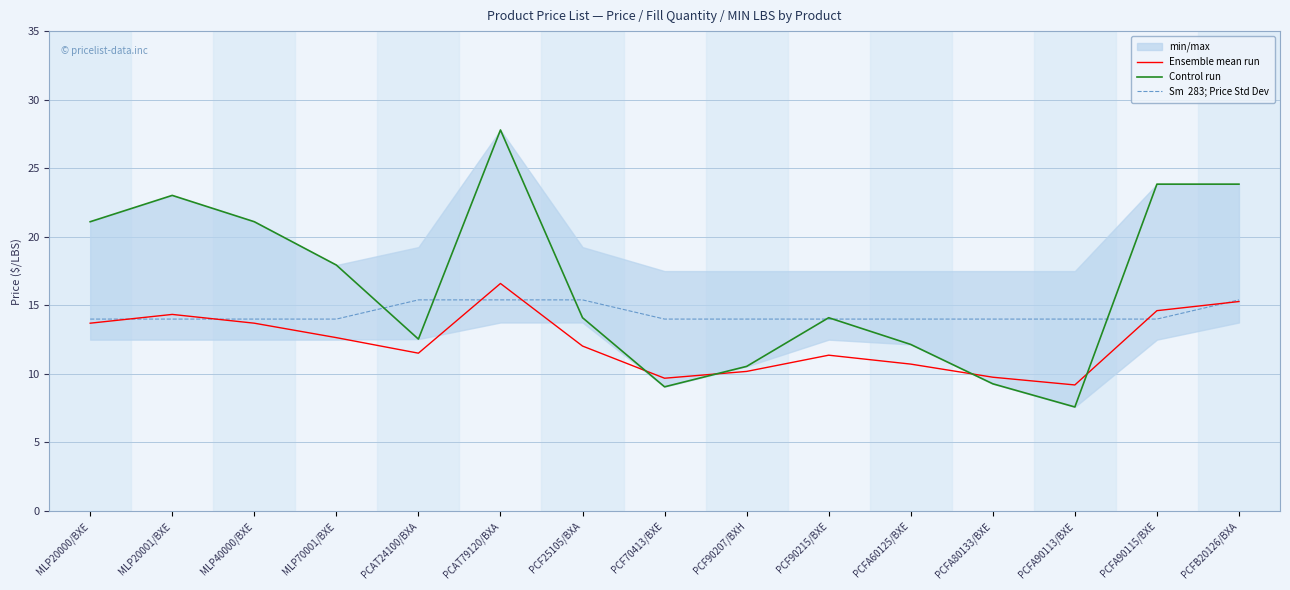

What is the sum of all Control run values?

248.0